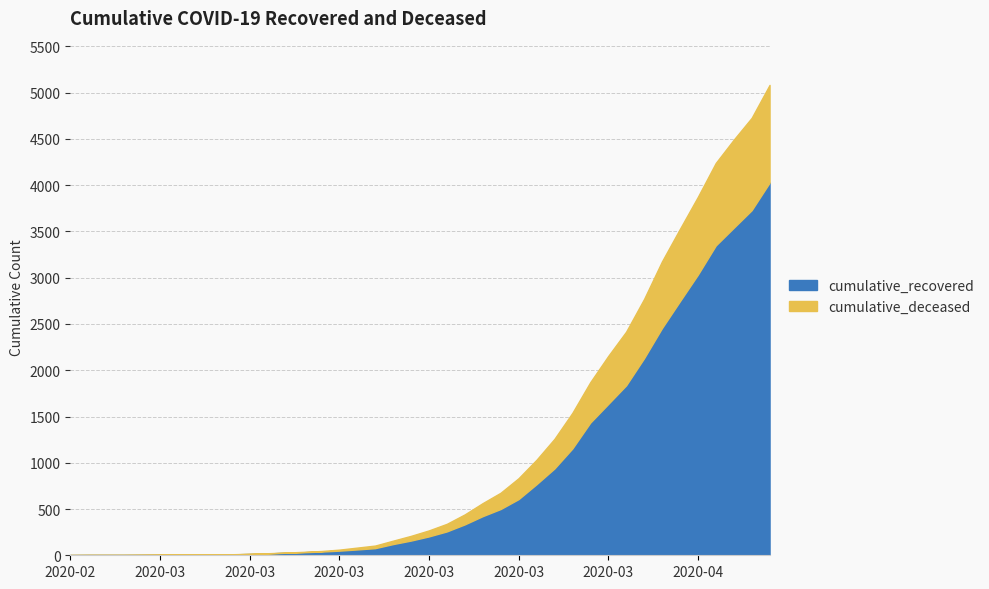

Rank the series by their maximum value, from lowest to highest.

cumulative_deceased, cumulative_recovered